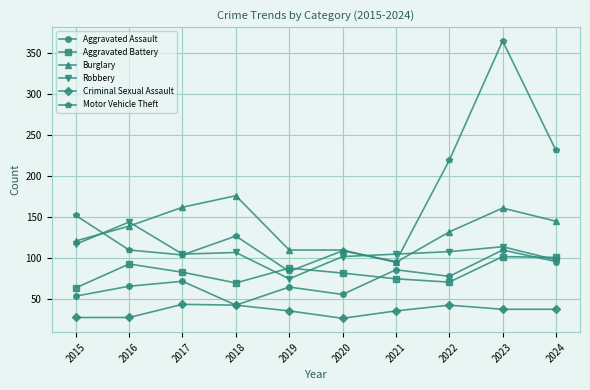

True or false: Aggravated Assault has a value of 72 at 2017.

True